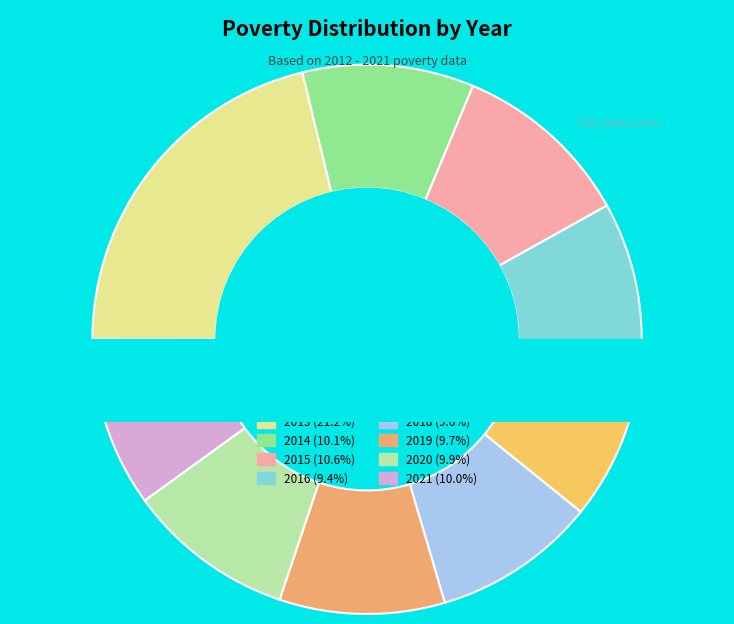

To the nearest percent, what portion does 2017 represent?

9%